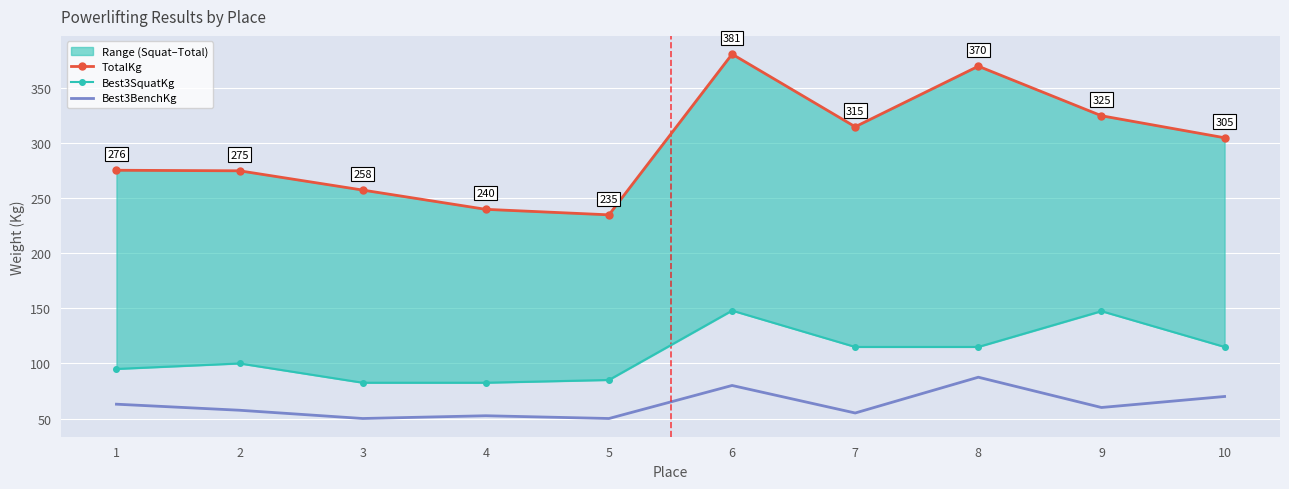

In TotalKg, how many points are higher than both neighbors (excluding endpoints)?

2